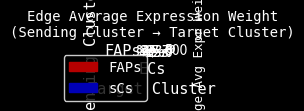

How many distinct data groups are displayed?

2